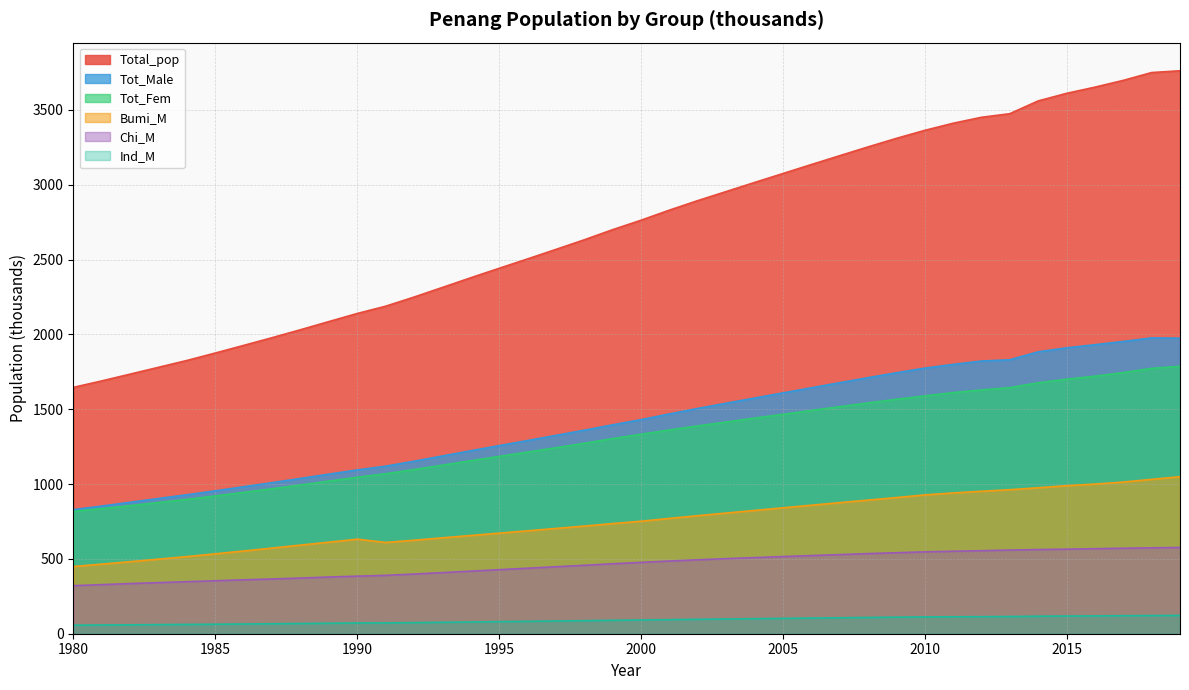

True or false: Chi_M and Bumi_M cross at least once.

False